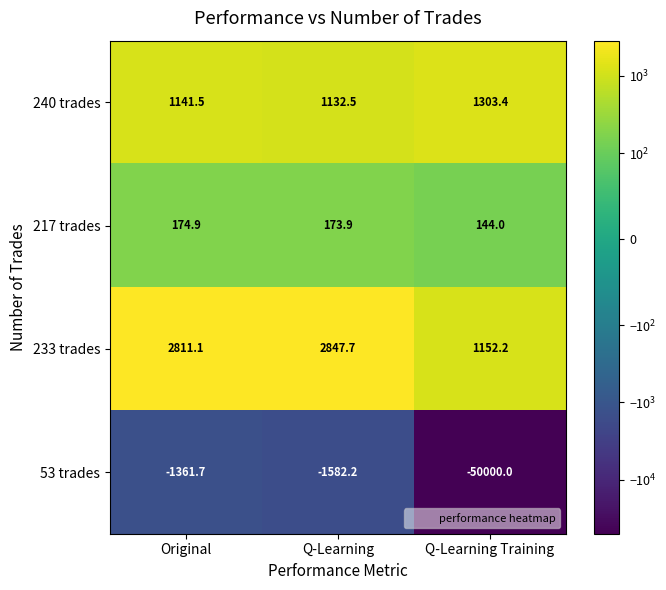

At which category is the sum across all series the highest?

Original